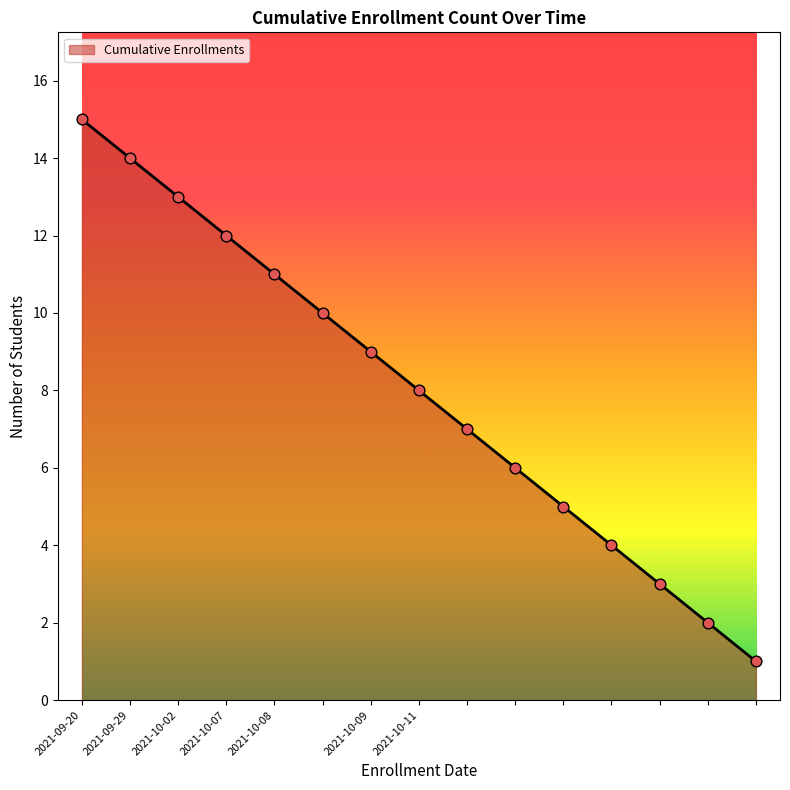

What is the difference between the maximum and minimum values?

14